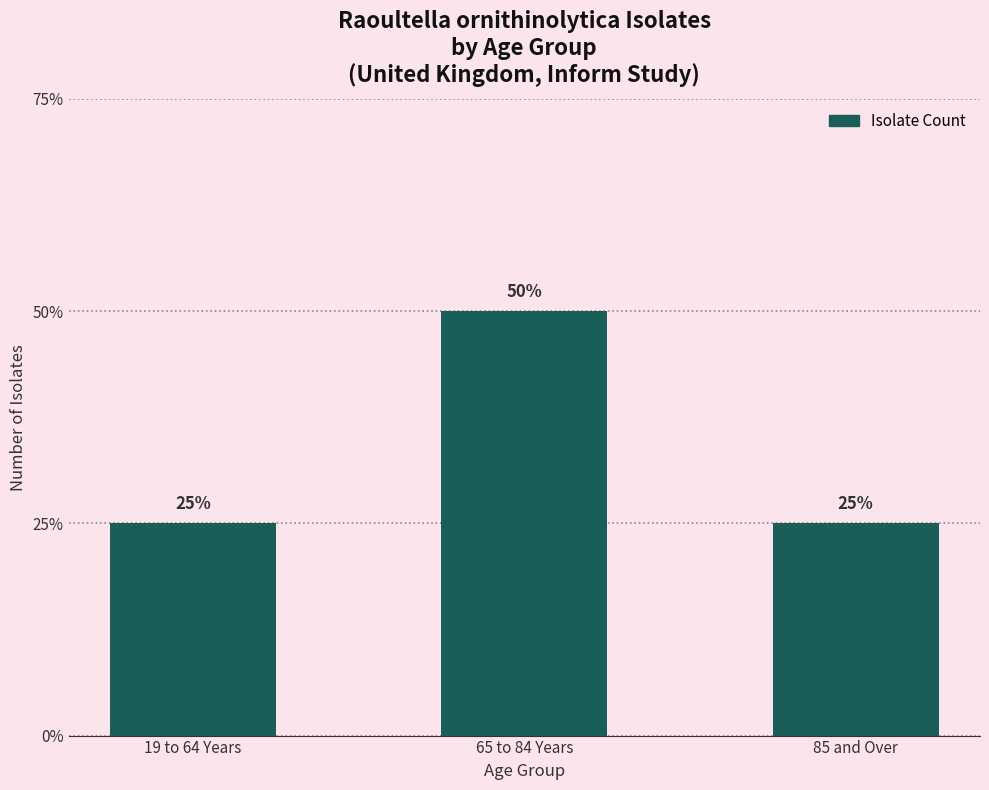

Are the bars horizontal?

No